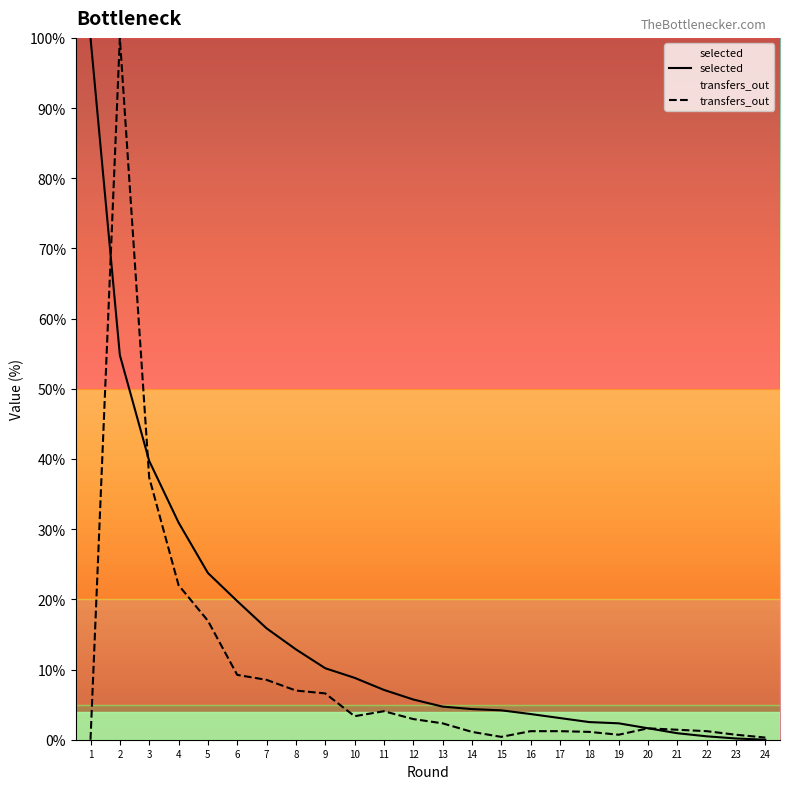

Is it true that transfers_out equals 1.2 at 22?

True